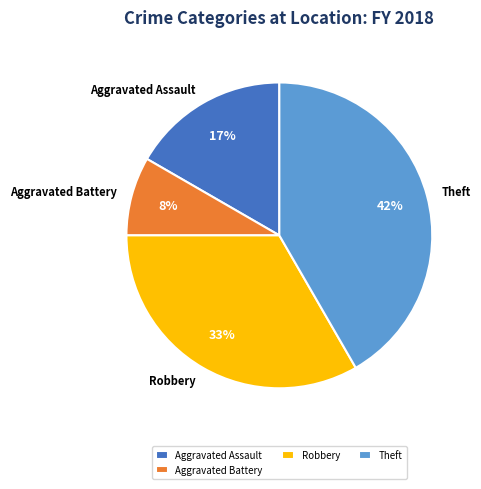

Is there any slice that represents more than half of the pie?

No